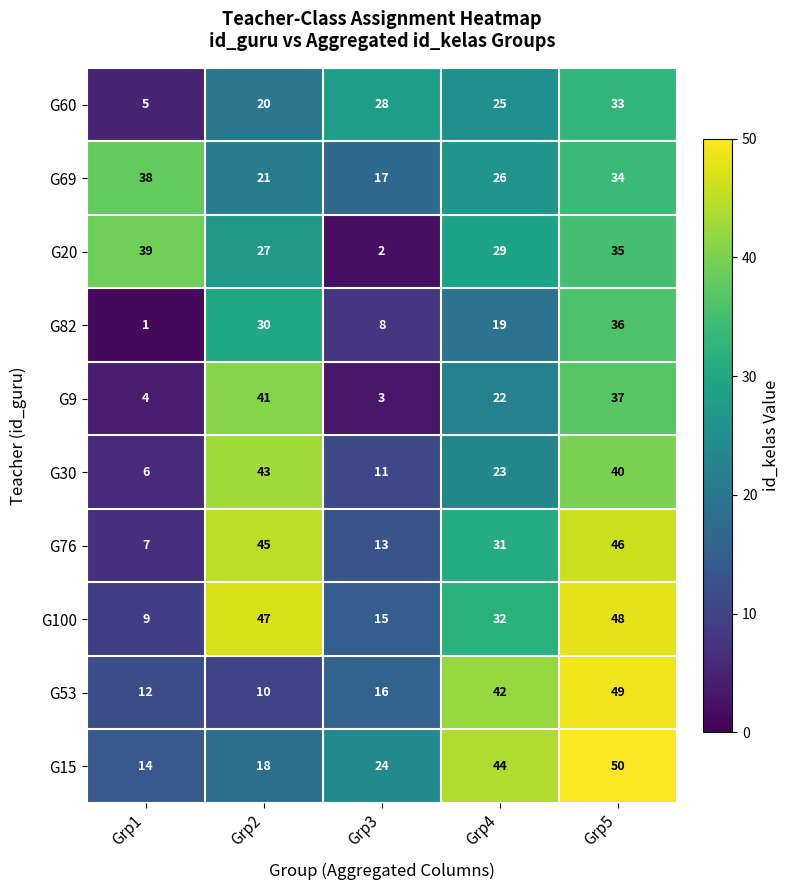

Count the number of categories in the chart.

5